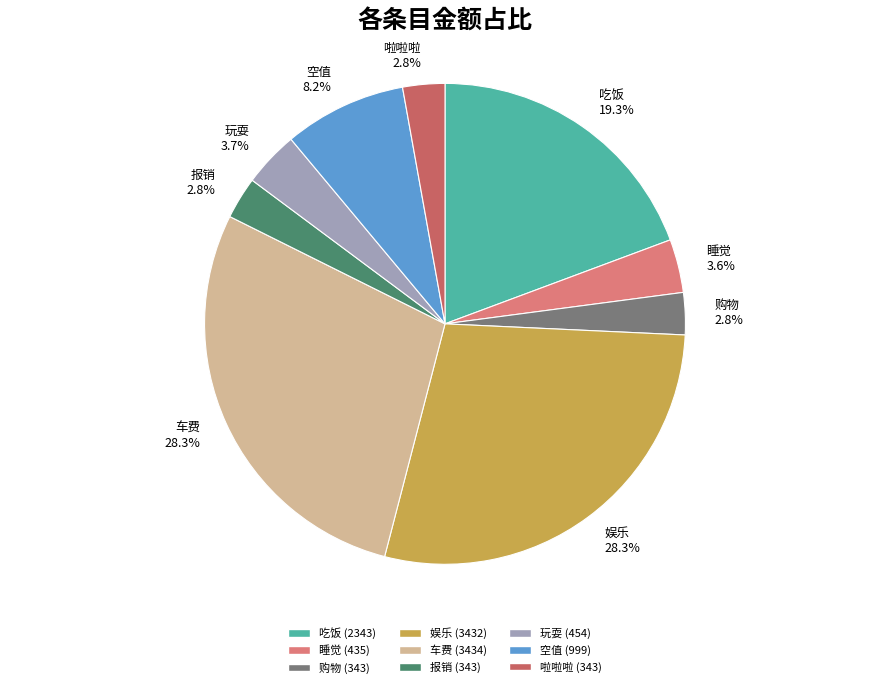

To the nearest percent, what is the difference between the 睡觉 and 吃饭 slice percentages?

16%